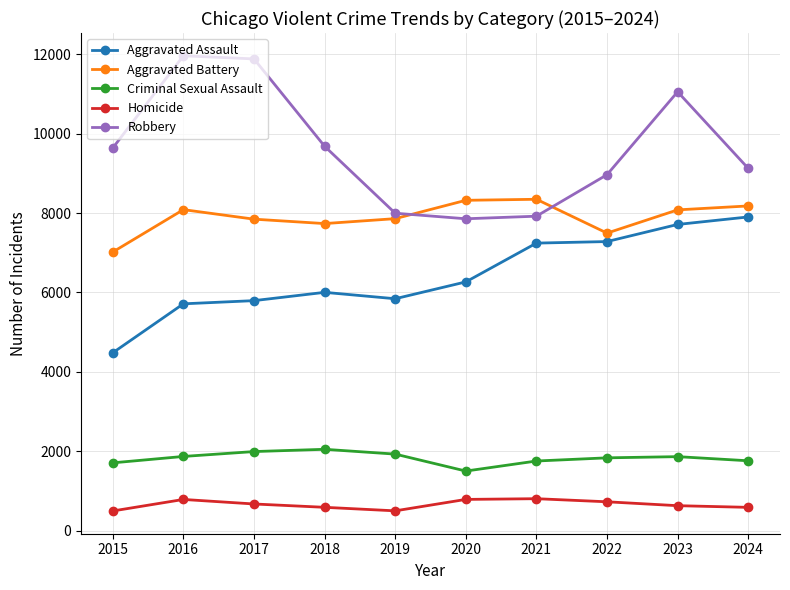

What is the minimum value shown in the chart?

496